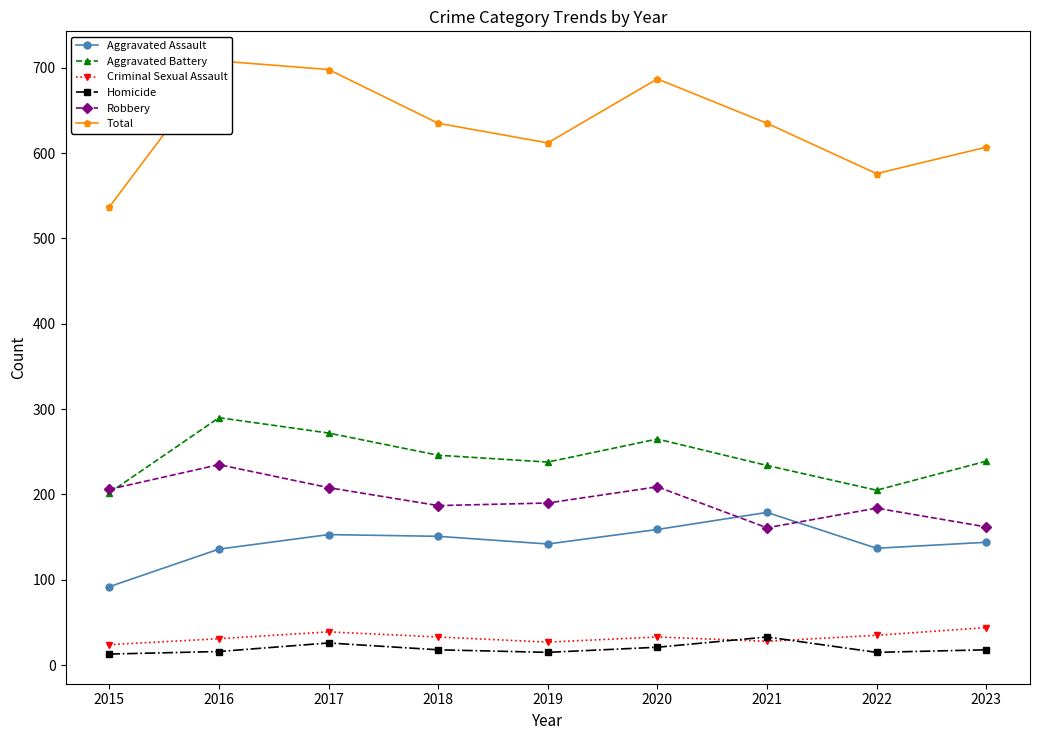

At which label does Total reach its peak?

2016